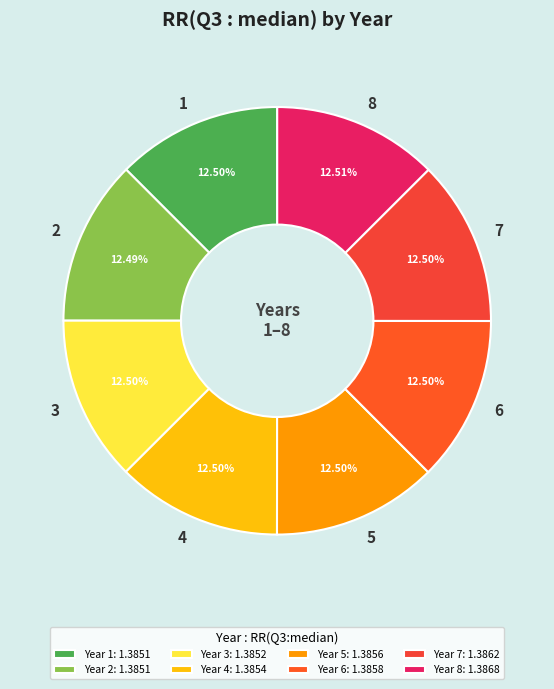

Combined, do 5 and 1 account for over 50%?

No